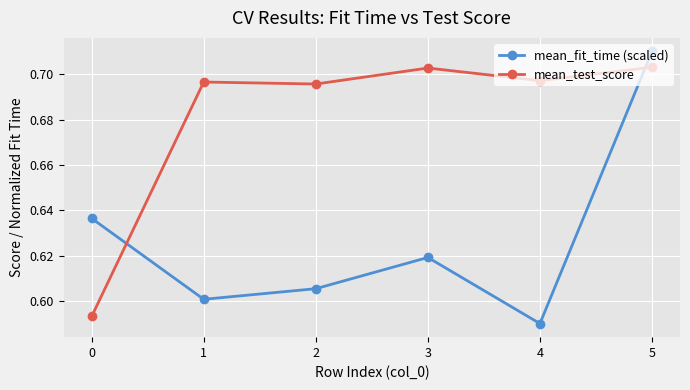

The value of mean_fit_time (scaled) at 2 is 0.4. True or false?

False